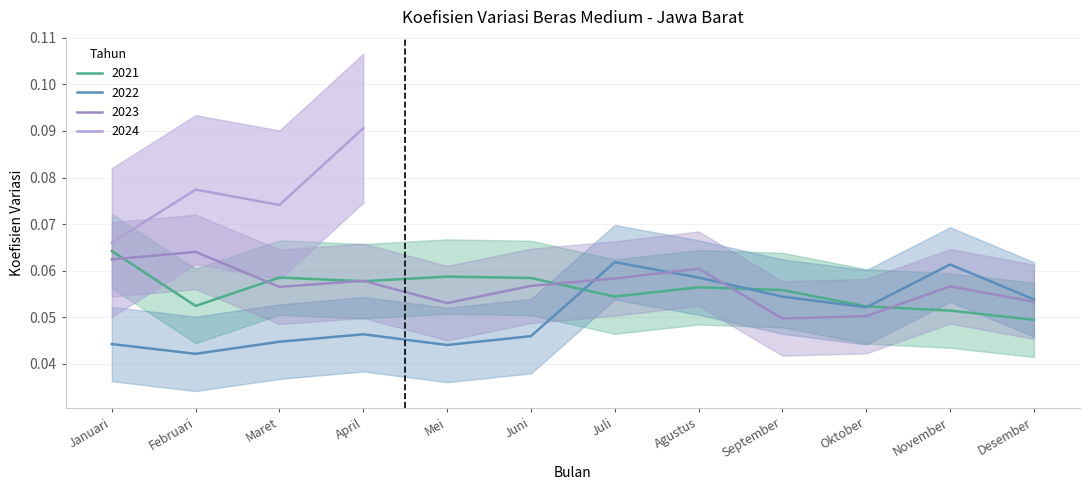

The value of 2021 at Maret is 0.0. True or false?

False